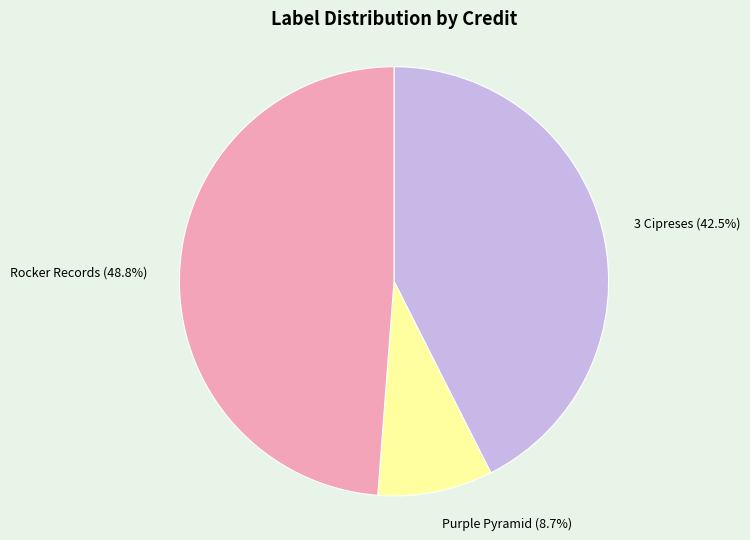

To the nearest percent, what is the average slice percentage?

33%